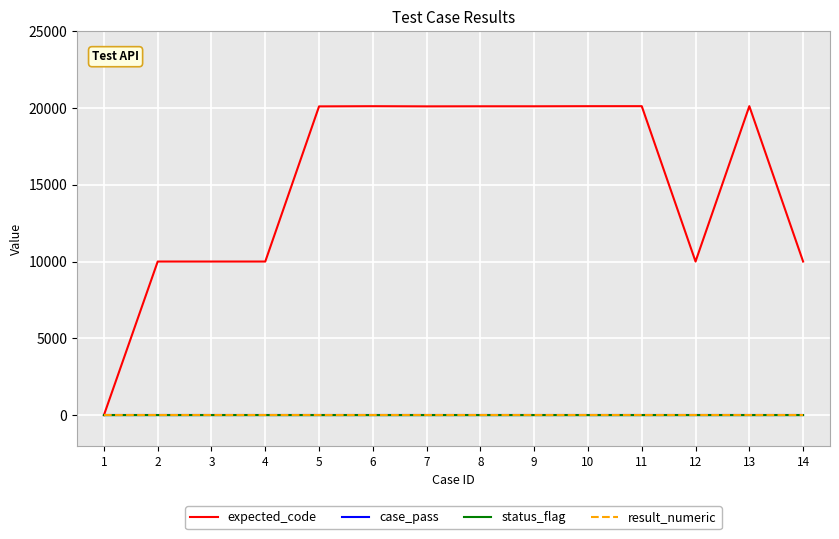

In status_flag, how many points are higher than both neighbors (excluding endpoints)?

1